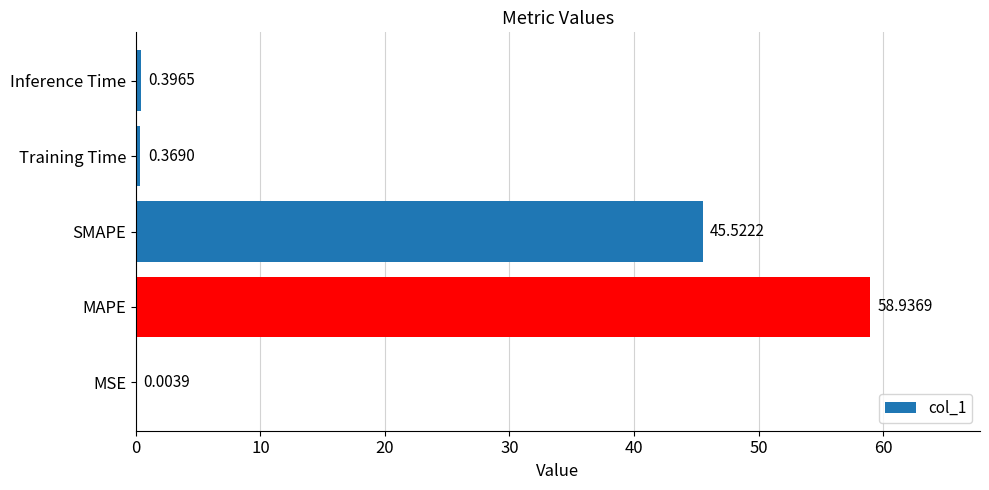

Which label corresponds to the largest value in the chart?

MAPE